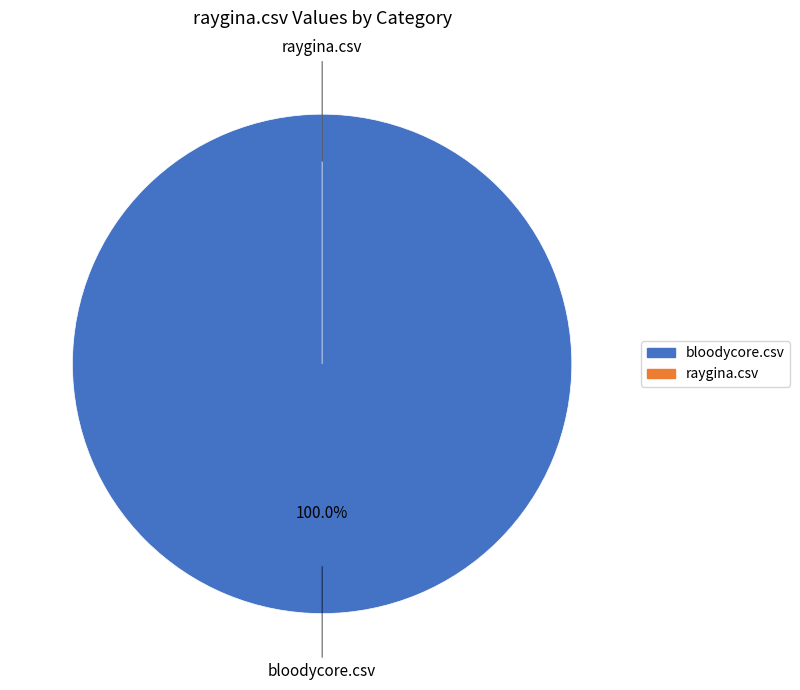

Is the sum of bloodycore.csv and raygina.csv greater than half?

Yes